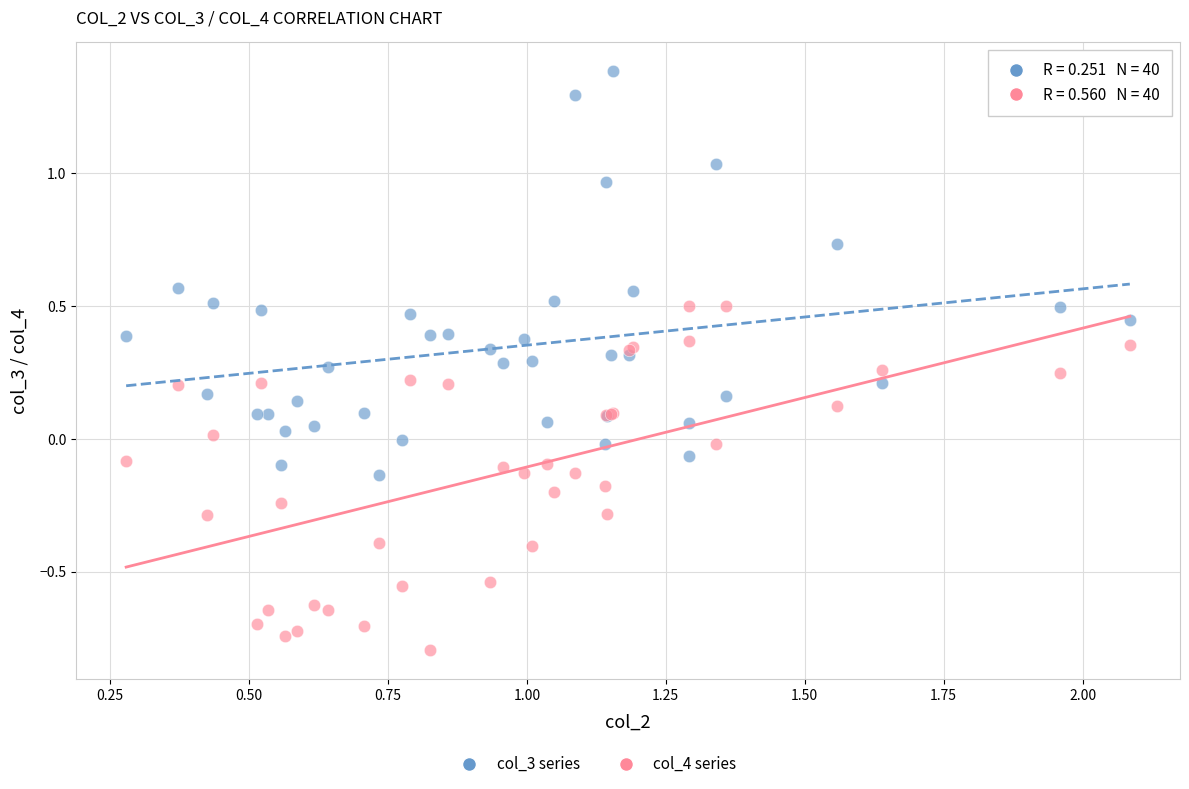

Which series contains the lowest Y value?

col_4 series